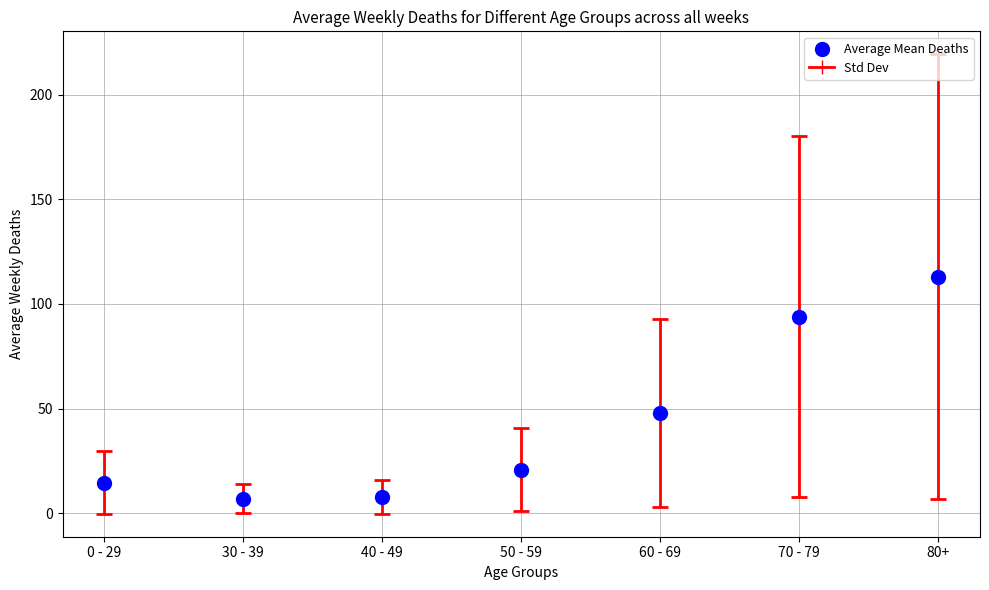

What is the average Y value?

43.6